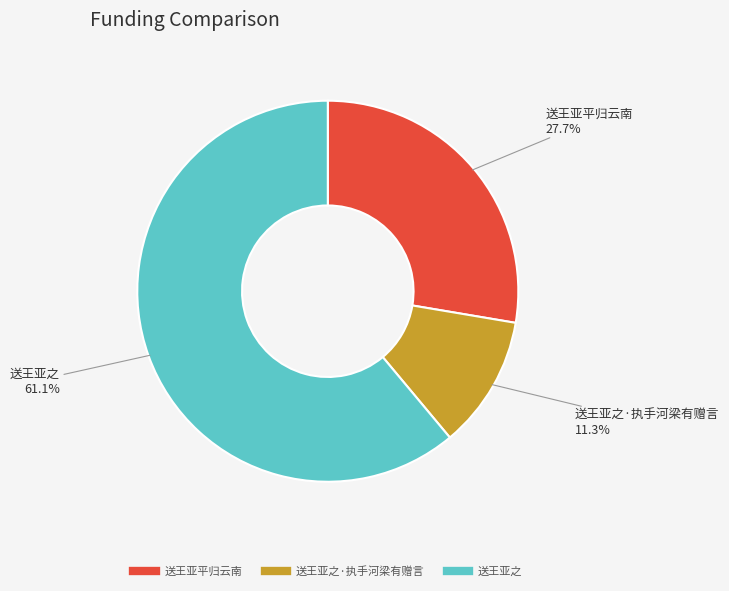

Does any single category account for the majority?

Yes